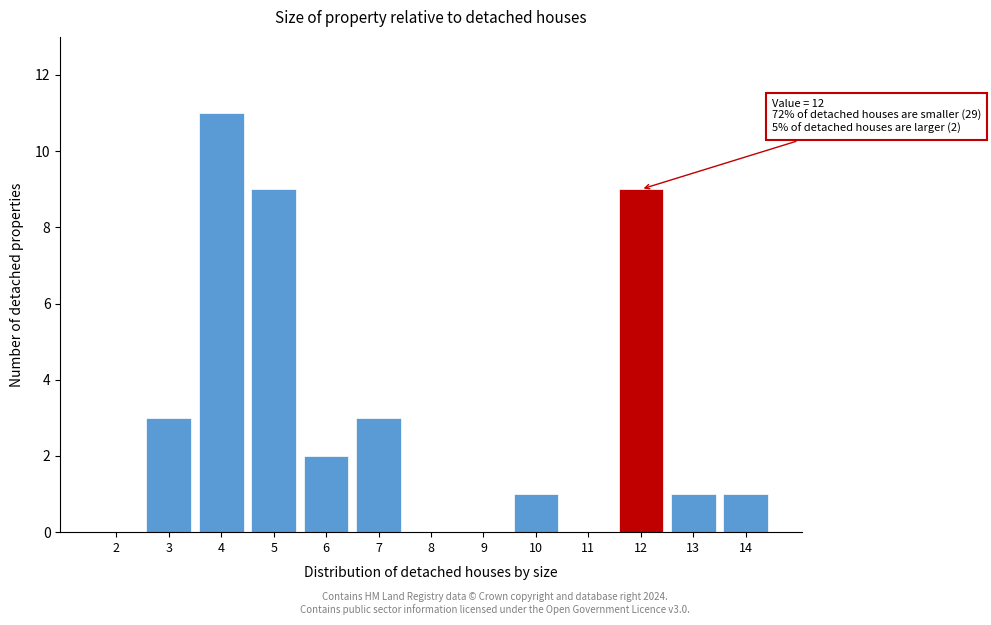

Reading left to right, transcribe all the data shown in this chart.

2=0	3=3	4=11	5=9	6=2	7=3	8=0	9=0	10=1	11=0	12=9	13=1	14=1